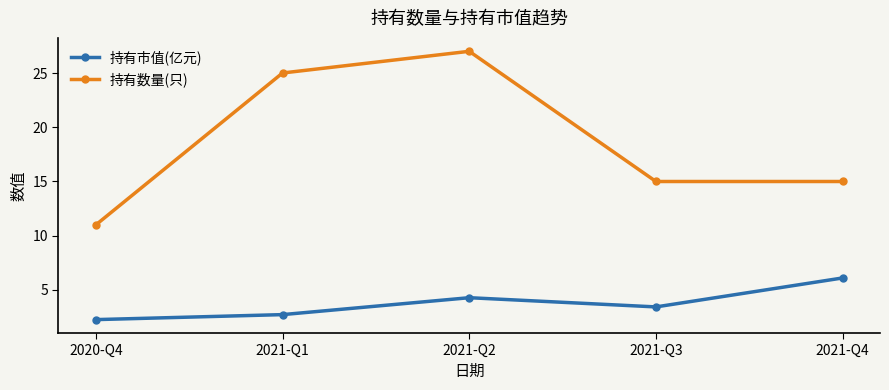

What is the highest value of the 持有数量(只) series?

27.0